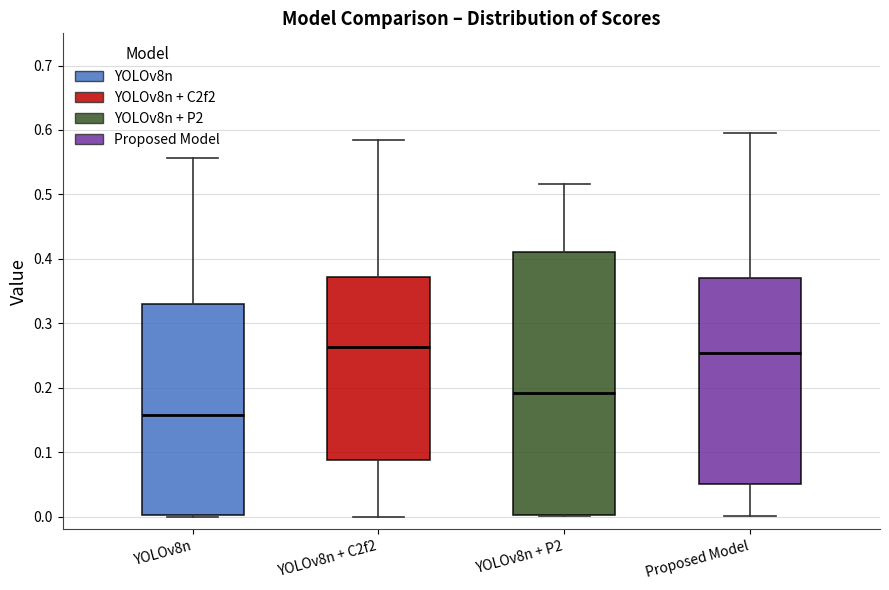

Which box is the tallest, from its lower edge to its upper edge?

YOLOv8n + P2